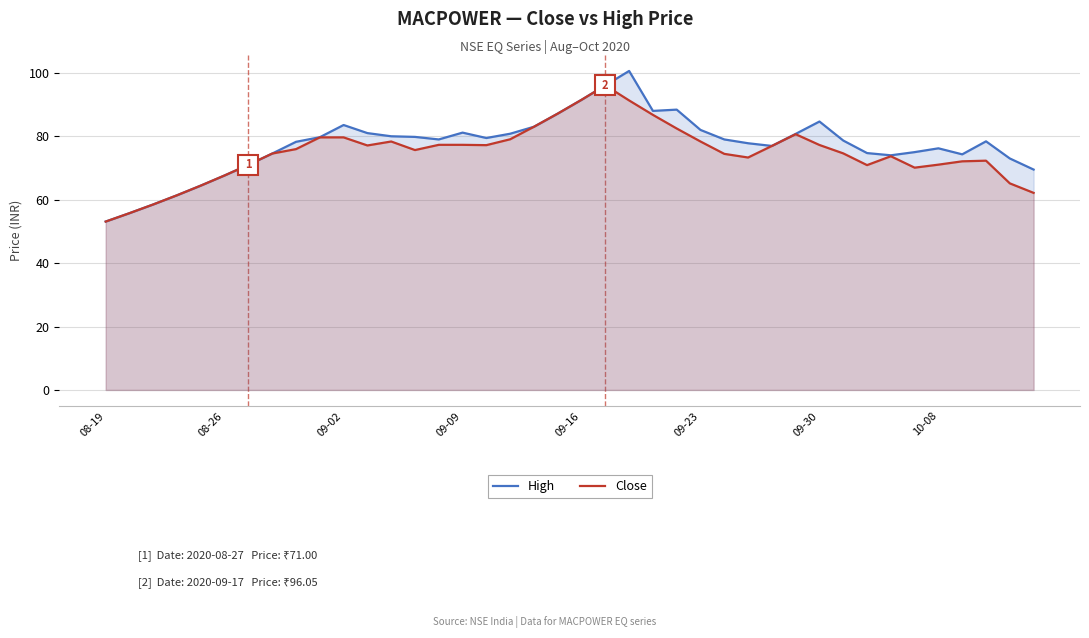

Count the number of categories in the chart.

40